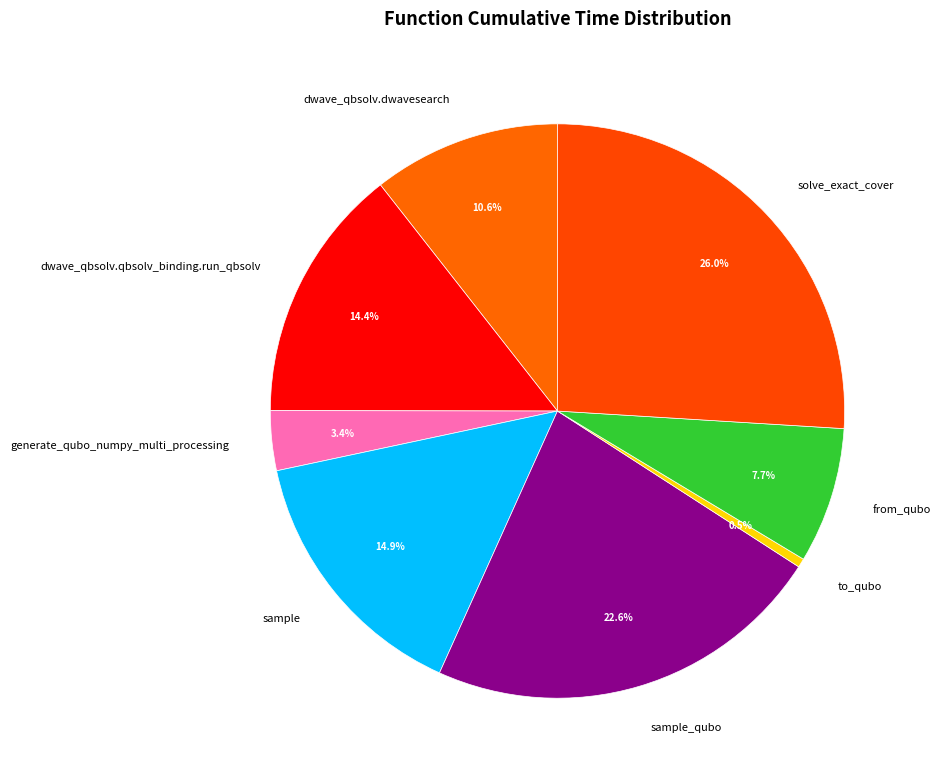

How many segments does this pie chart have?

8